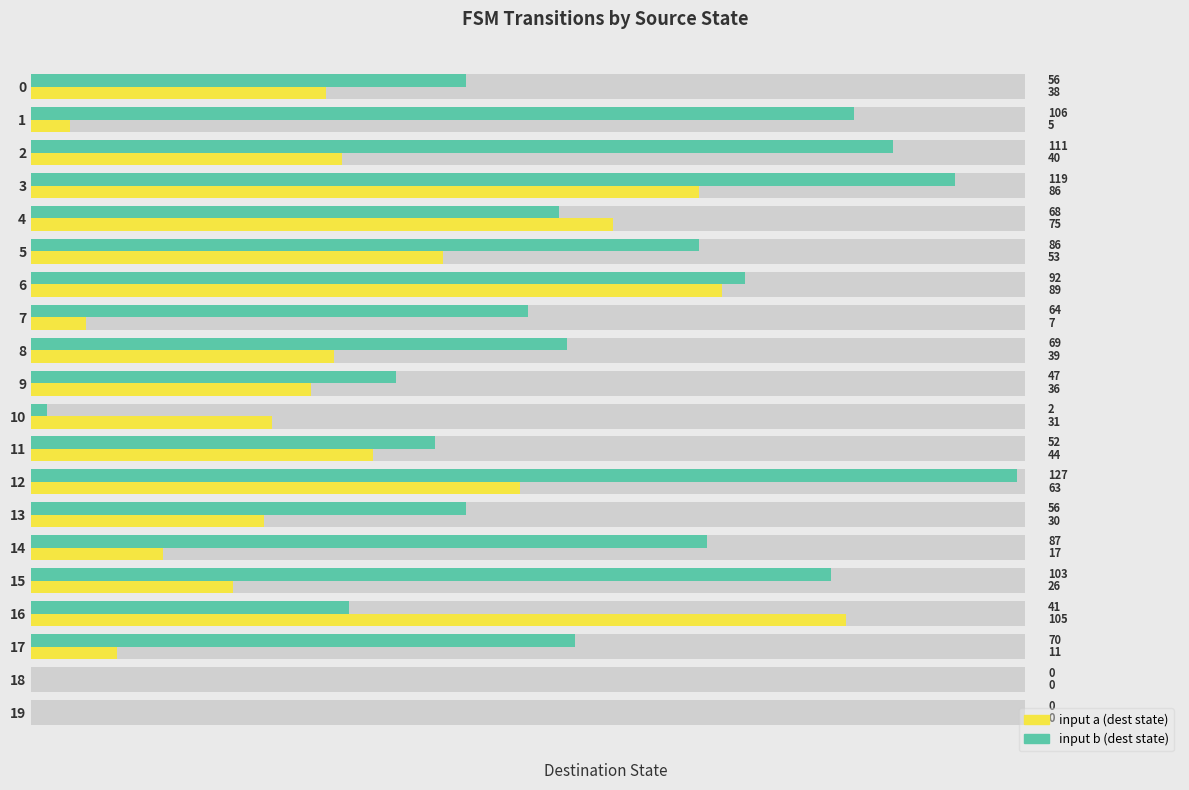

Reading left to right, extract all data points from this chart.

input a (dest state): 38	5	40	86	75	53	89	7	39	36	31	44	63	30	17	26	105	11	0	0
input b (dest state): 56	106	111	119	68	86	92	64	69	47	2	52	127	56	87	103	41	70	0	0